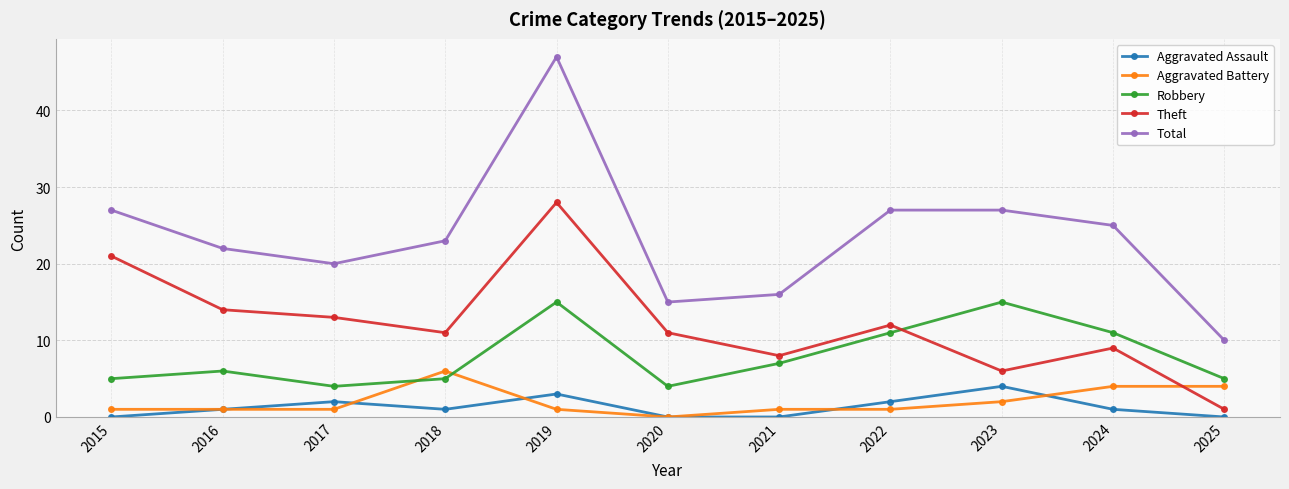

How many lines are shown in the chart?

5